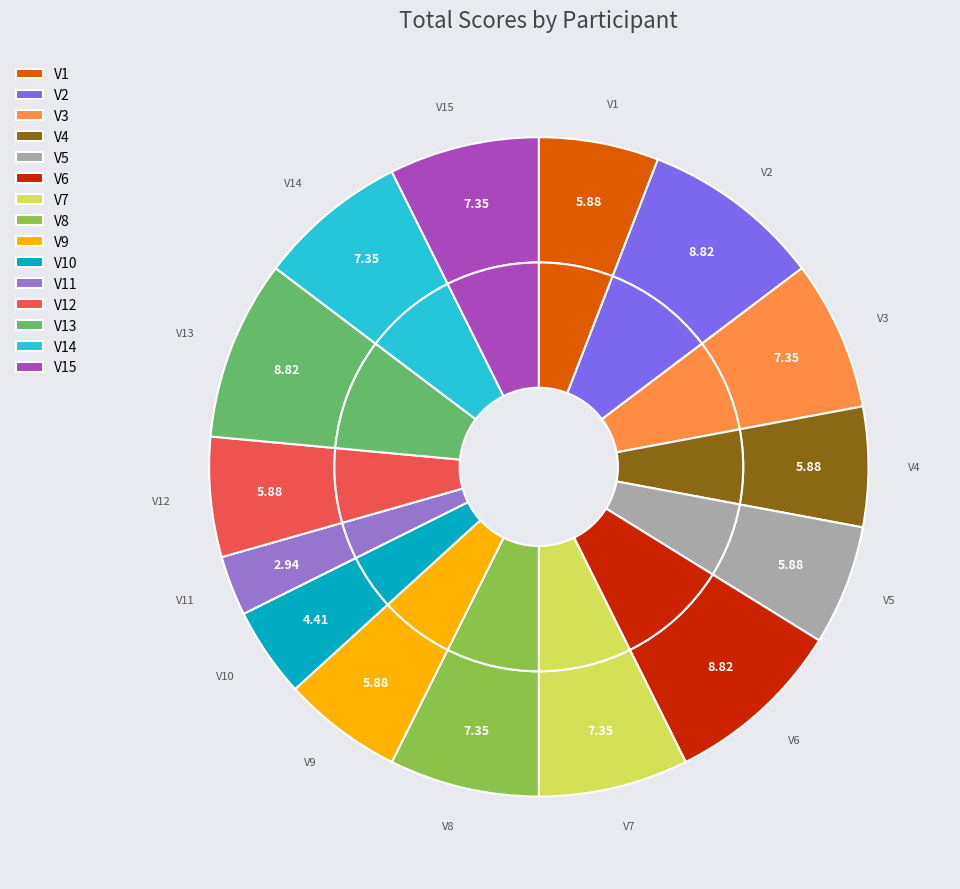

Rank the categories by value from highest to lowest.

V2, V6, V13, V3, V7, V8, V14, V15, V1, V4, V5, V9, V12, V10, V11